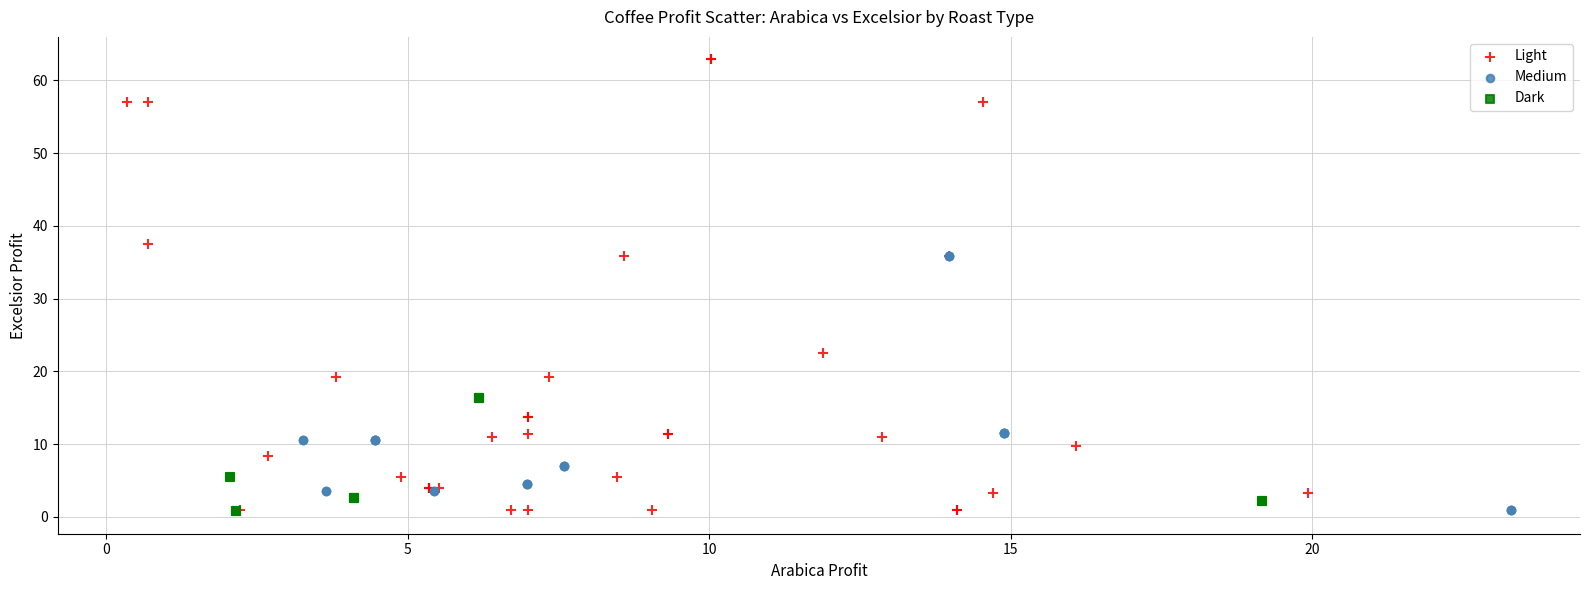

Which series has the largest Y range (max minus min)?

Light